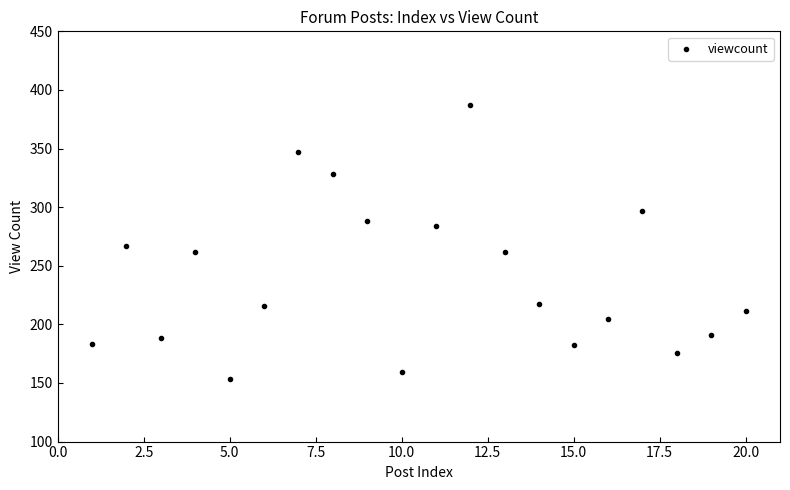

What is the range of X values (max minus min)?

19